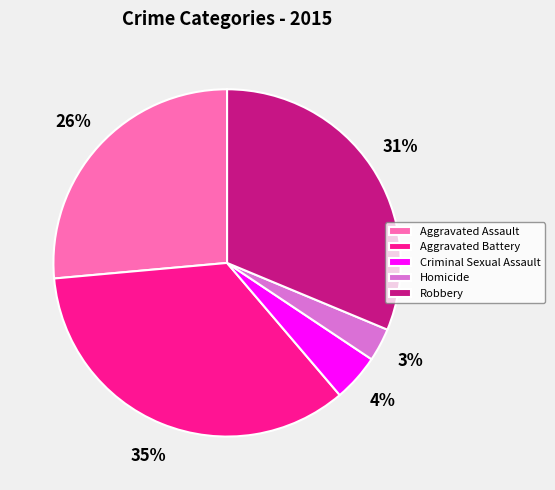

How many slices are in this pie chart?

5